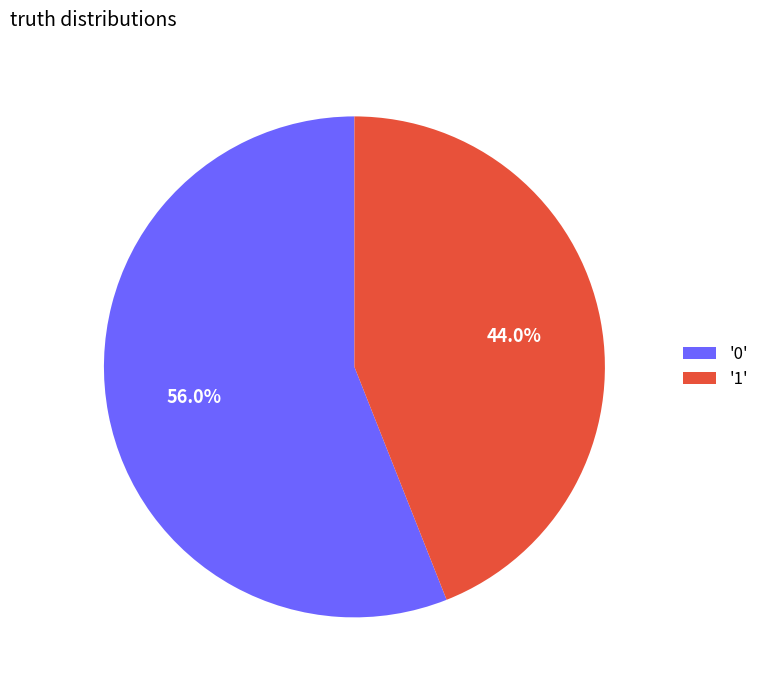

Rank the categories by value from lowest to highest.

'1', '0'